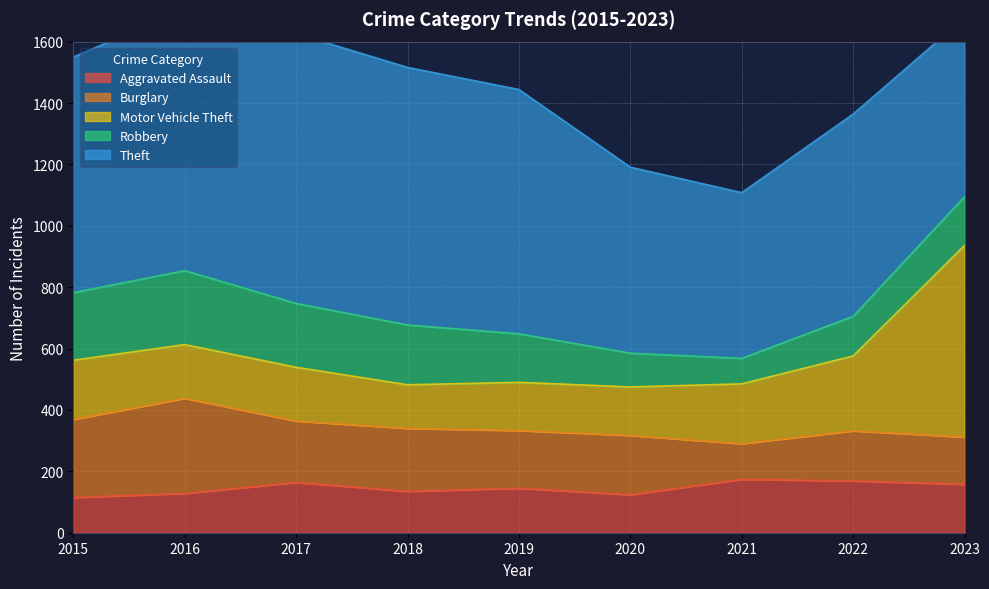

What is the approximate value of Theft at 2018?

839